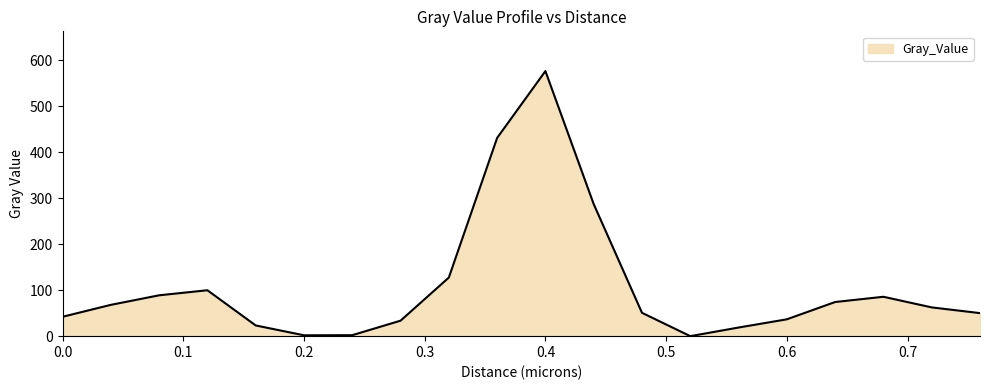

What is the maximum value shown in the chart?

576.1